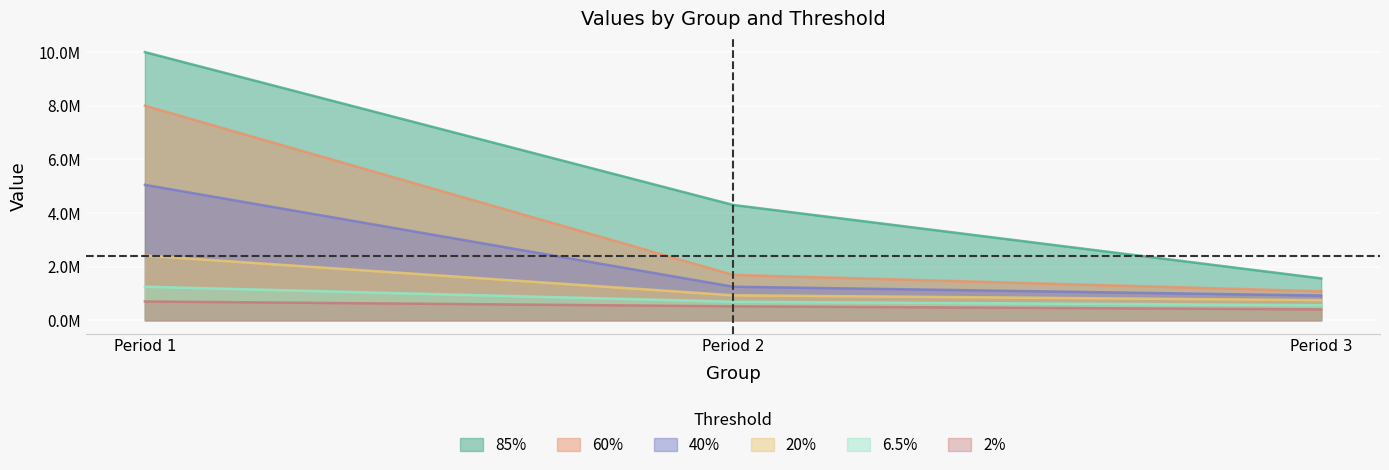

Which has a higher value, Period 1 or Period 2?

Period 1